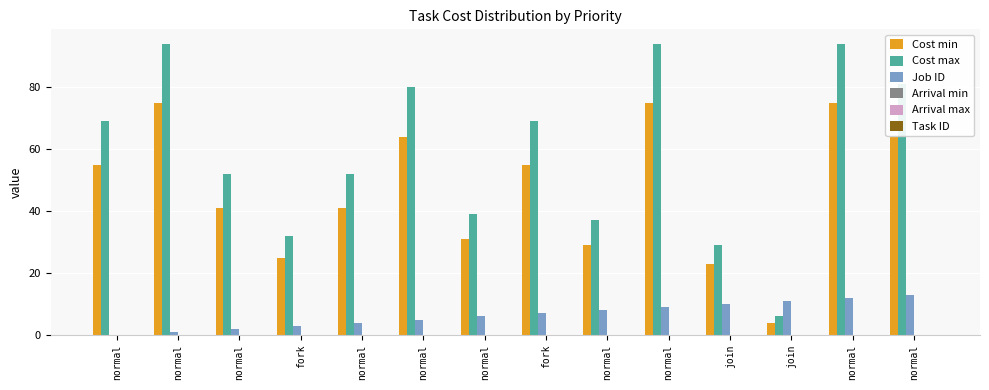

Are the bars grouped side by side (vs. stacked)?

Yes